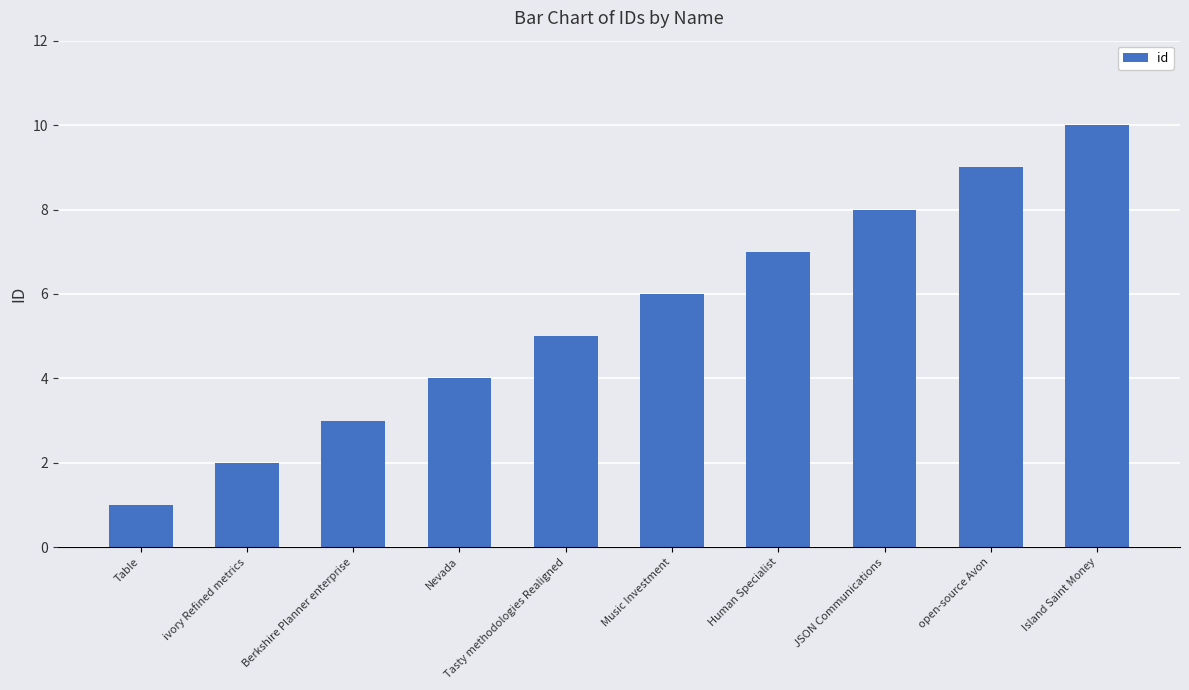

What is the sum of the values at Music Investment and Human Specialist?

13